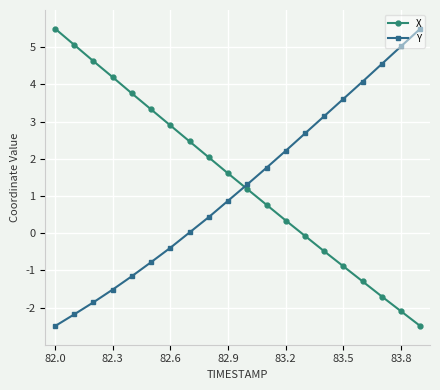

Does the chart display data point markers on the line(s)?

Yes